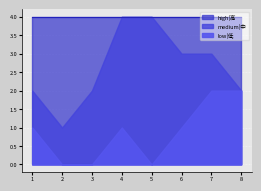

Which series has the largest total across all categories?

medium|中